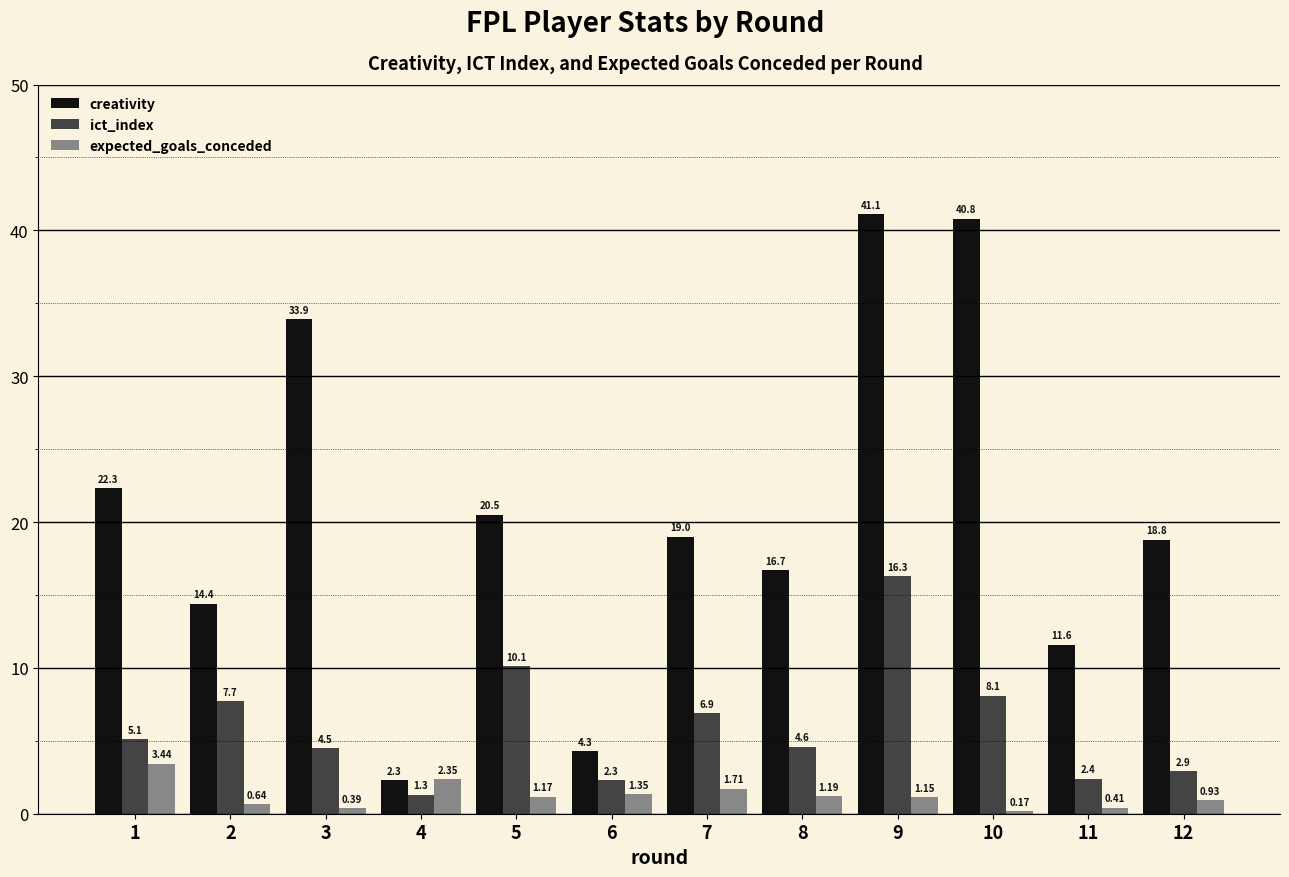

What is the sum of all ict_index values?

72.2